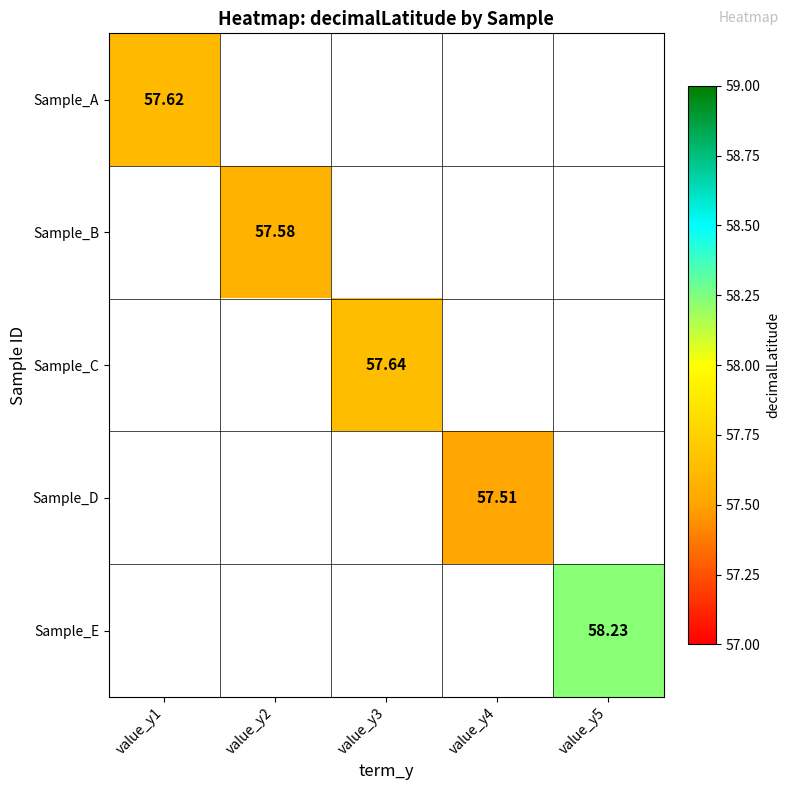

How many values in Sample_A are above zero?

1